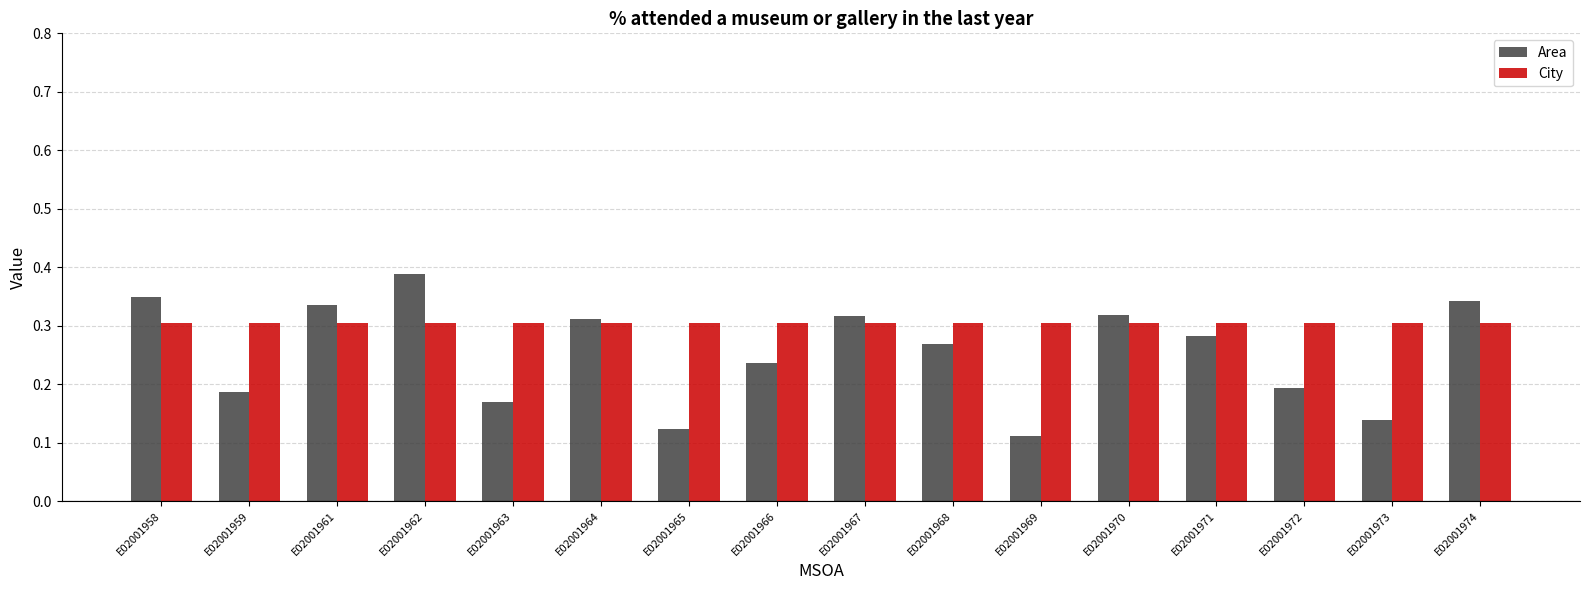

Are the bars horizontal?

No